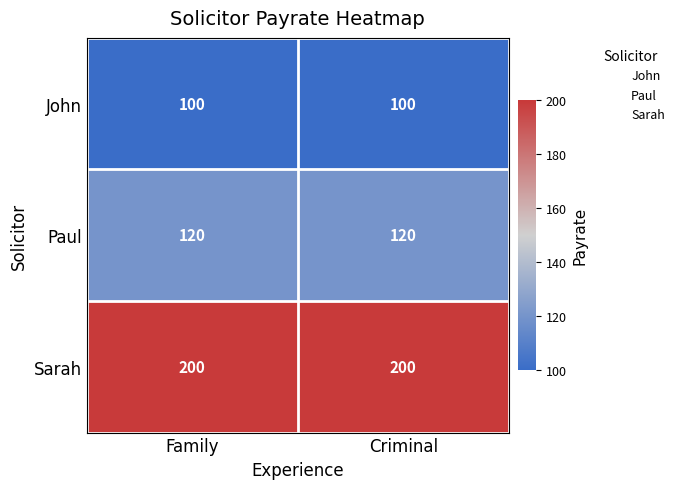

At how many categories does at least one series exceed 165?

2